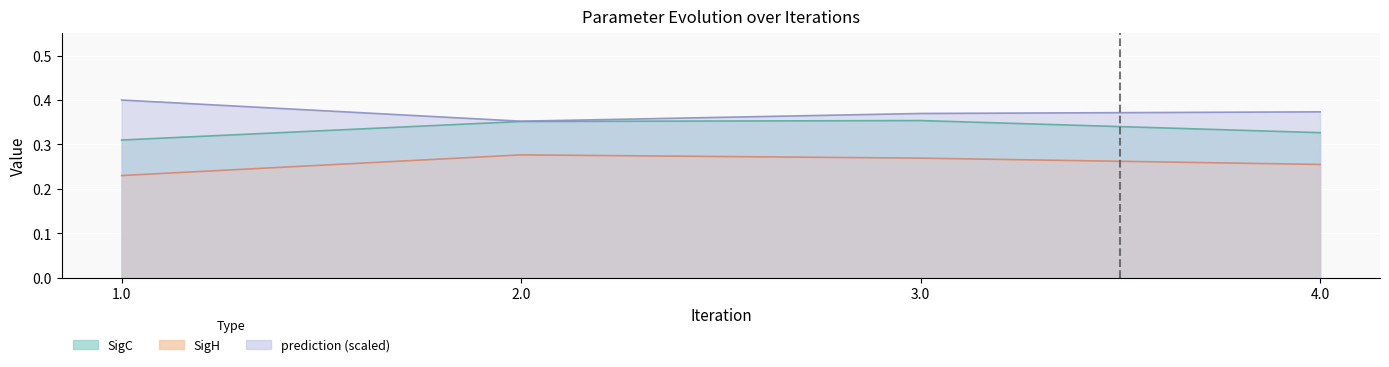

What is the average value of the prediction series?

0.4